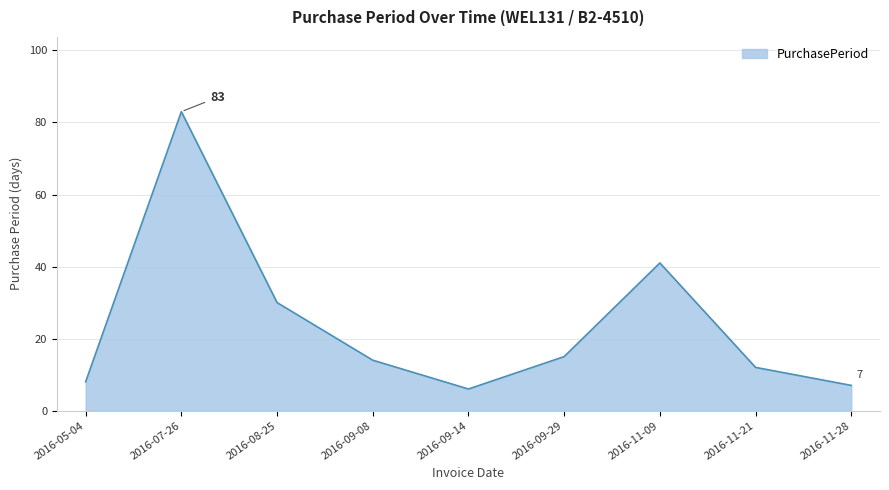

Reading left to right, what are all the values shown in this chart?

2016-05-04=8	2016-07-26=83	2016-08-25=30	2016-09-08=14	2016-09-14=6	2016-09-29=15	2016-11-09=41	2016-11-21=12	2016-11-28=7